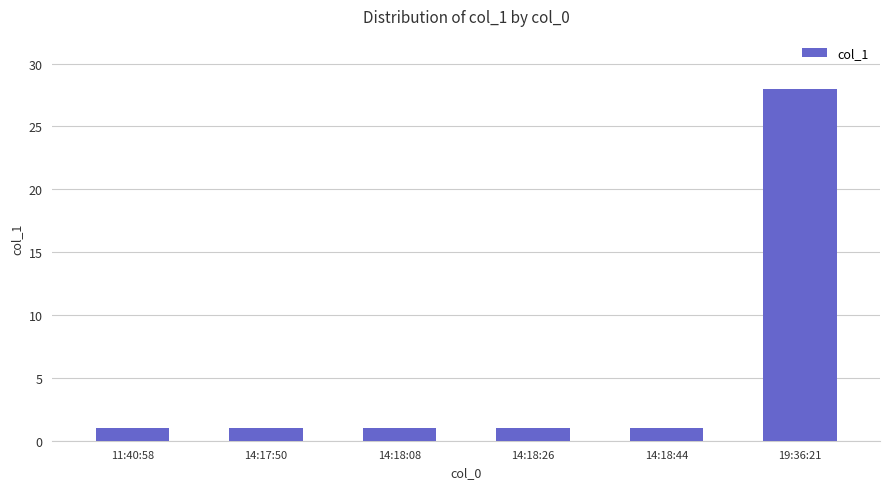

What is the ratio of the value at 19:36:21 to the value at 14:17:50?

28.0